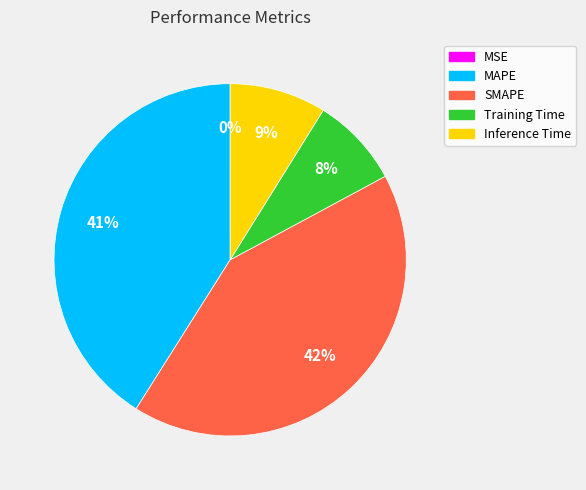

Which slice is the largest?

SMAPE